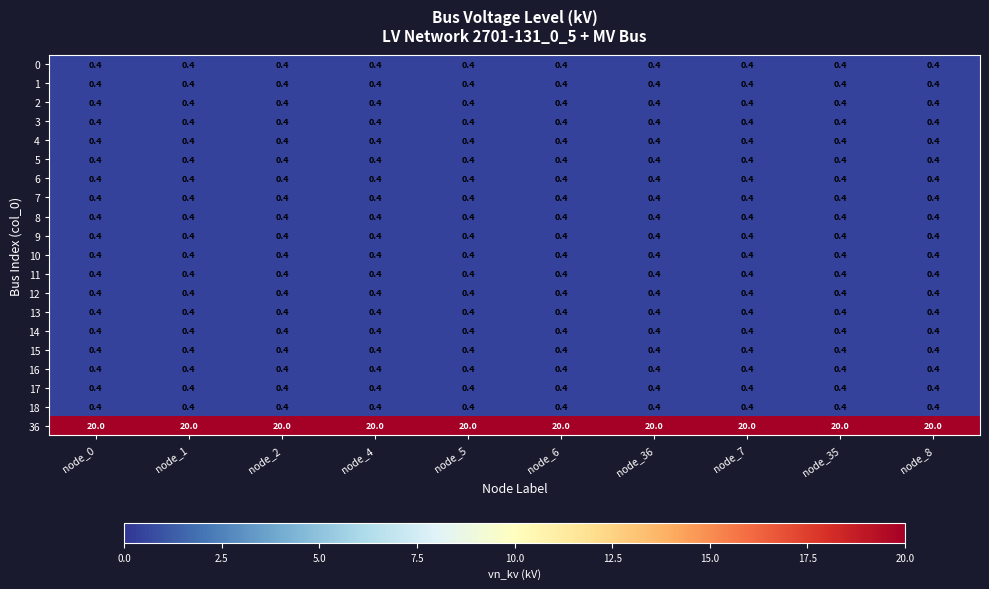

What is the approximate value of 13 at node_5?

0.4